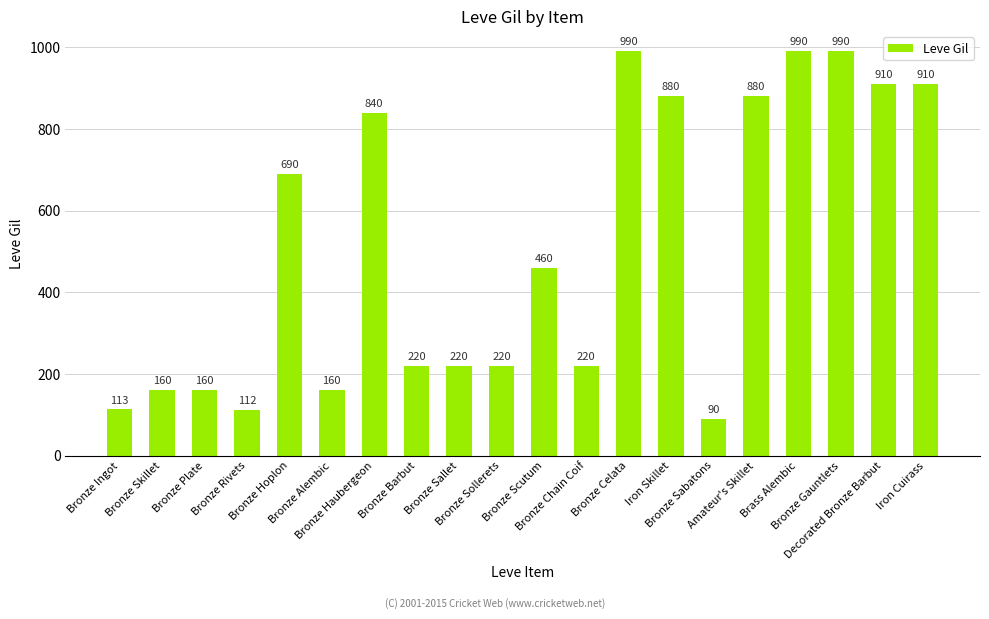

Are the bars horizontal?

No